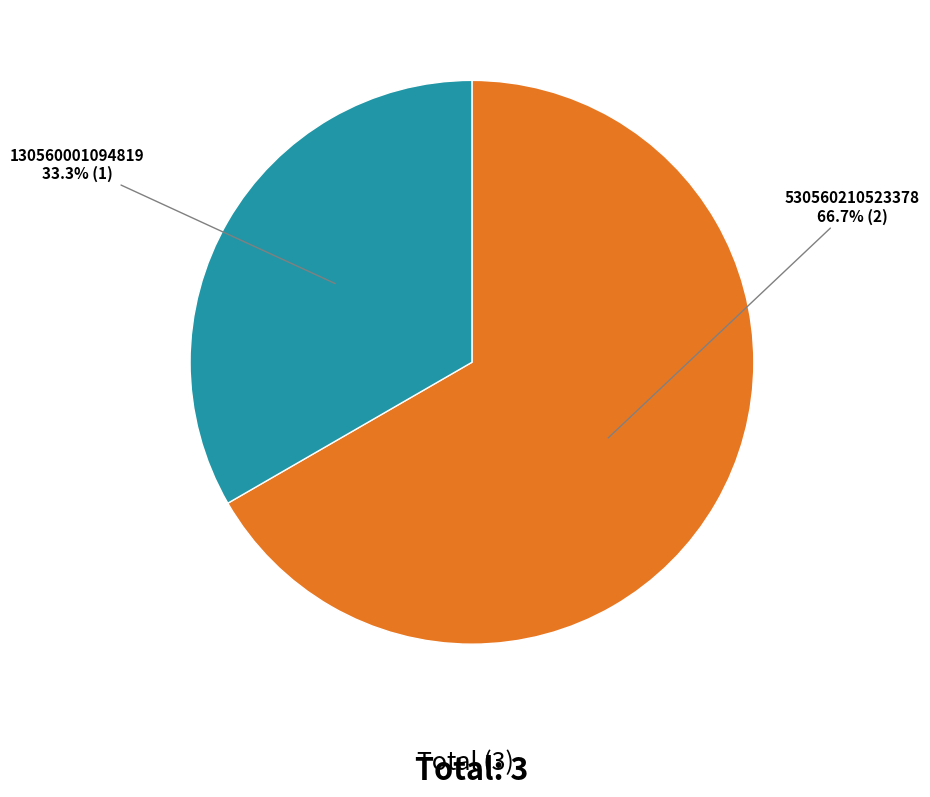

Does any single category account for the majority?

Yes